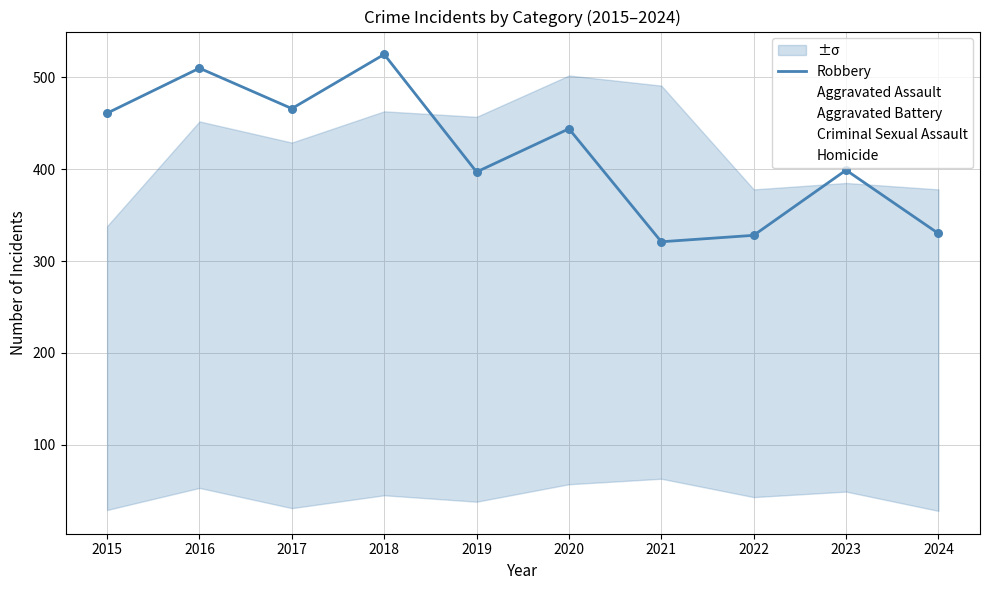

What are all the series names shown in the legend?

Robbery, Aggravated Assault, Aggravated Battery, Criminal Sexual Assault, Homicide